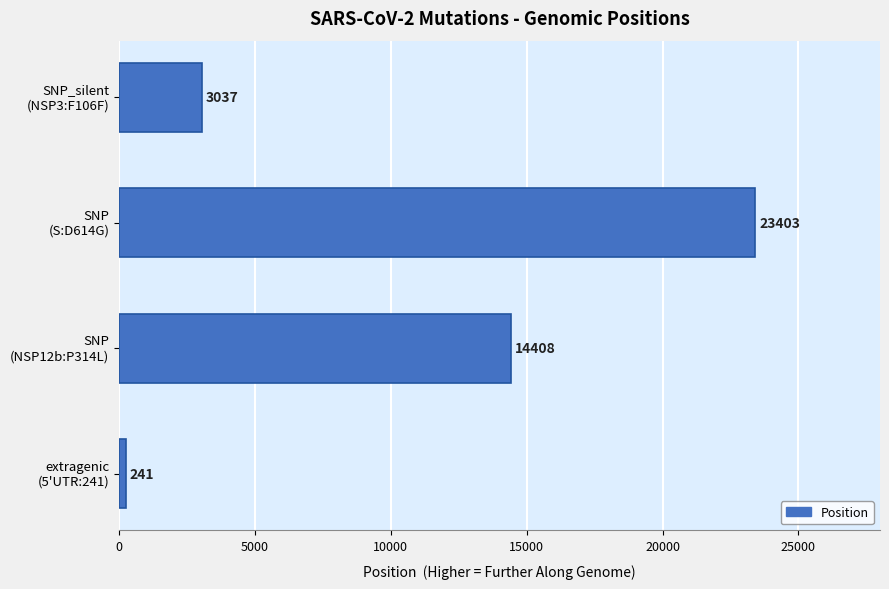

Rank the categories by value from highest to lowest.

SNP
(S:D614G), SNP
(NSP12b:P314L), SNP_silent
(NSP3:F106F), extragenic
(5'UTR:241)